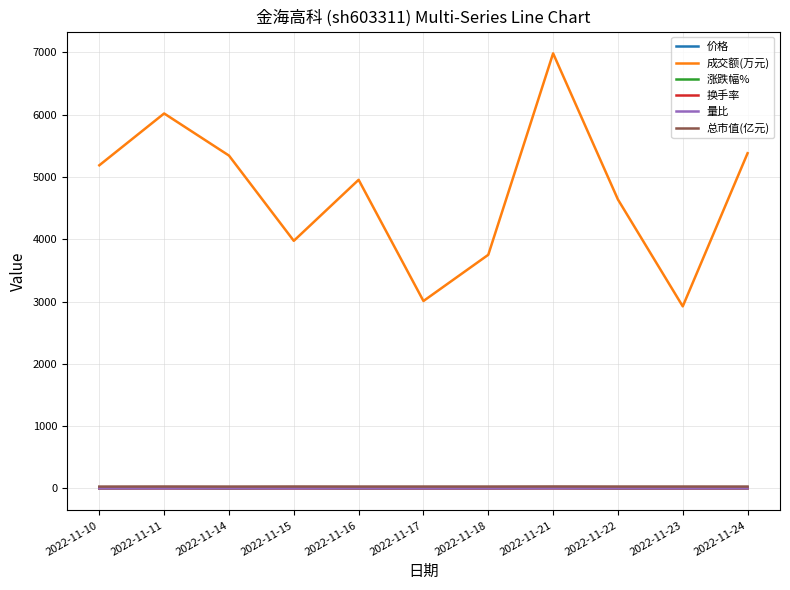

Which label corresponds to the largest value in the chart?

2022-11-21